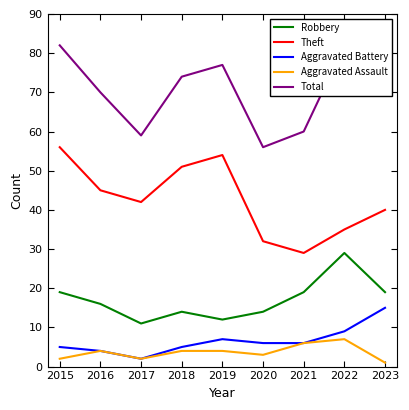

Is the value of Aggravated Battery at 2016 greater than the value of Theft at 2021?

No